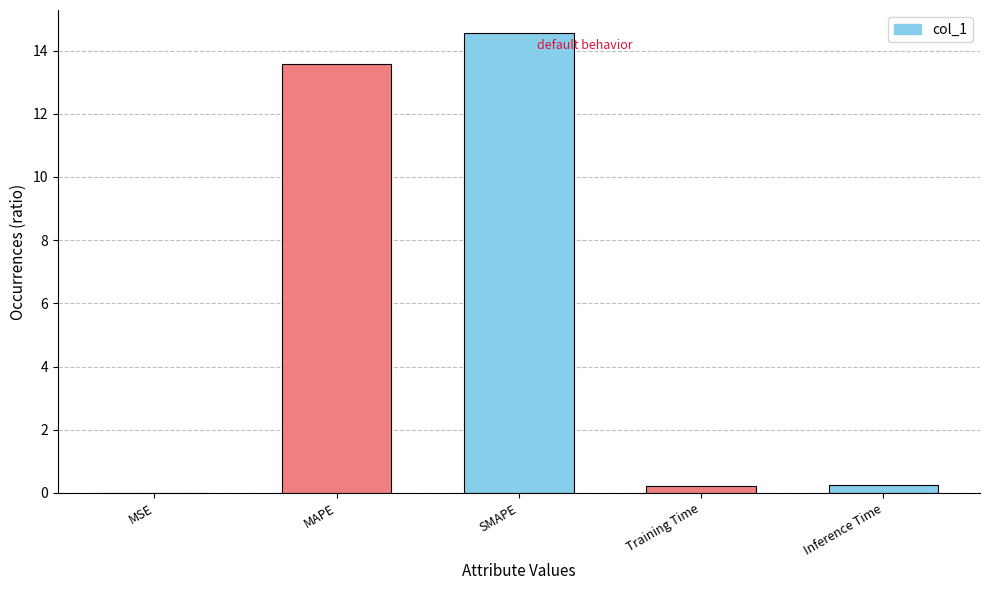

Are the bars horizontal?

No